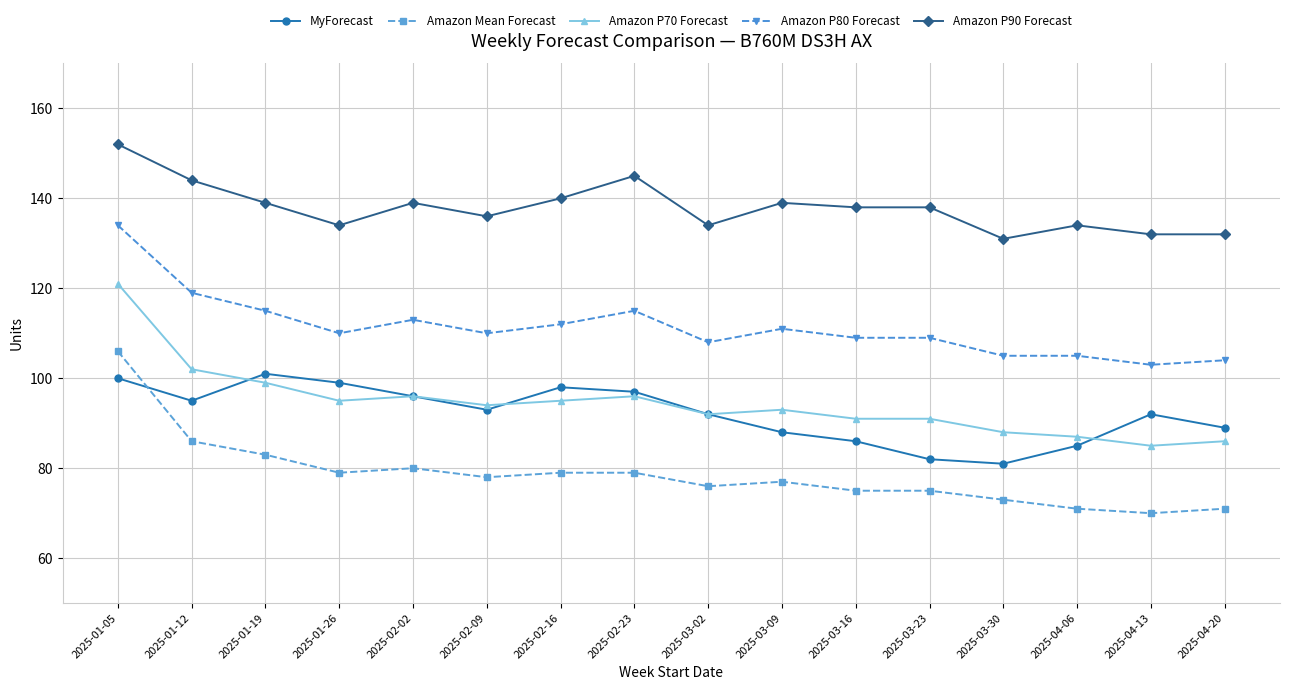

Does the chart display data point markers on the line(s)?

Yes